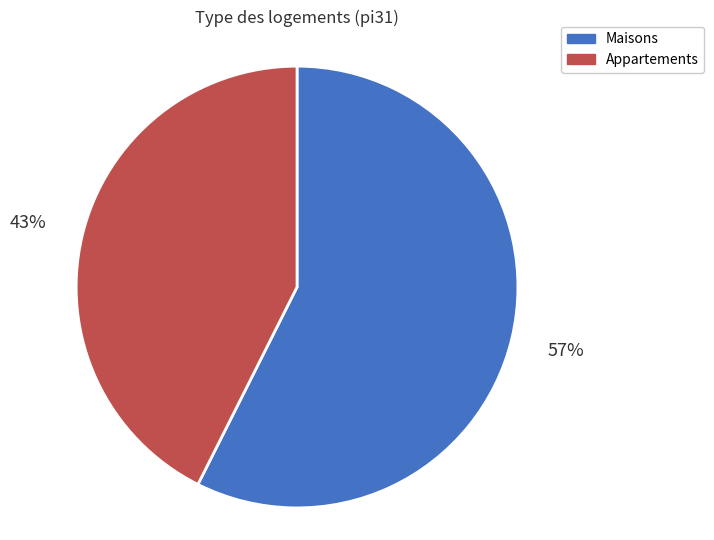

Is there a majority slice in this chart?

Yes